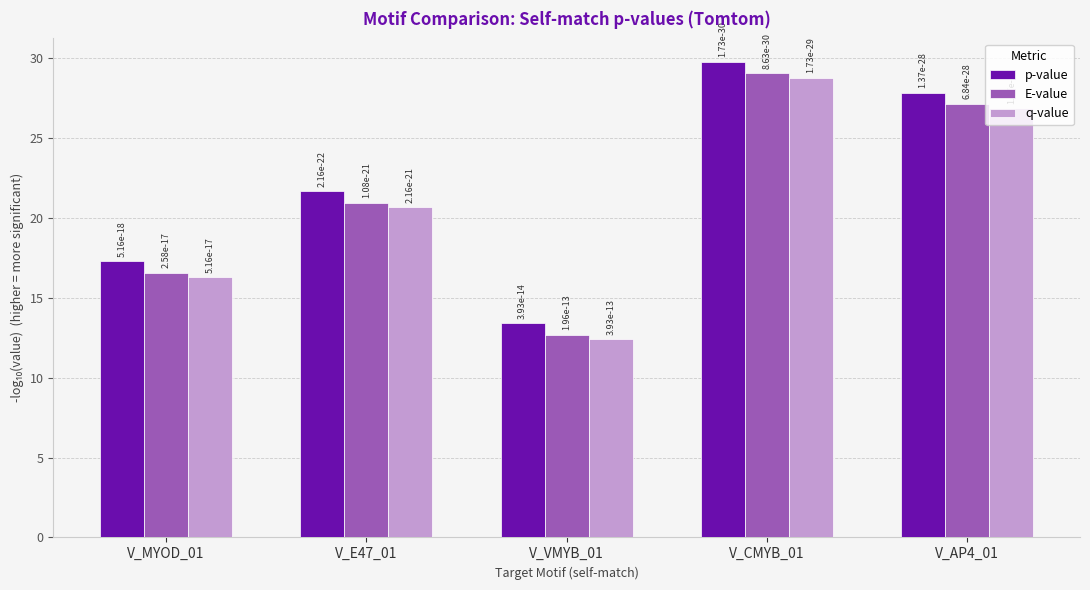

What is the maximum value for q-value?

28.8